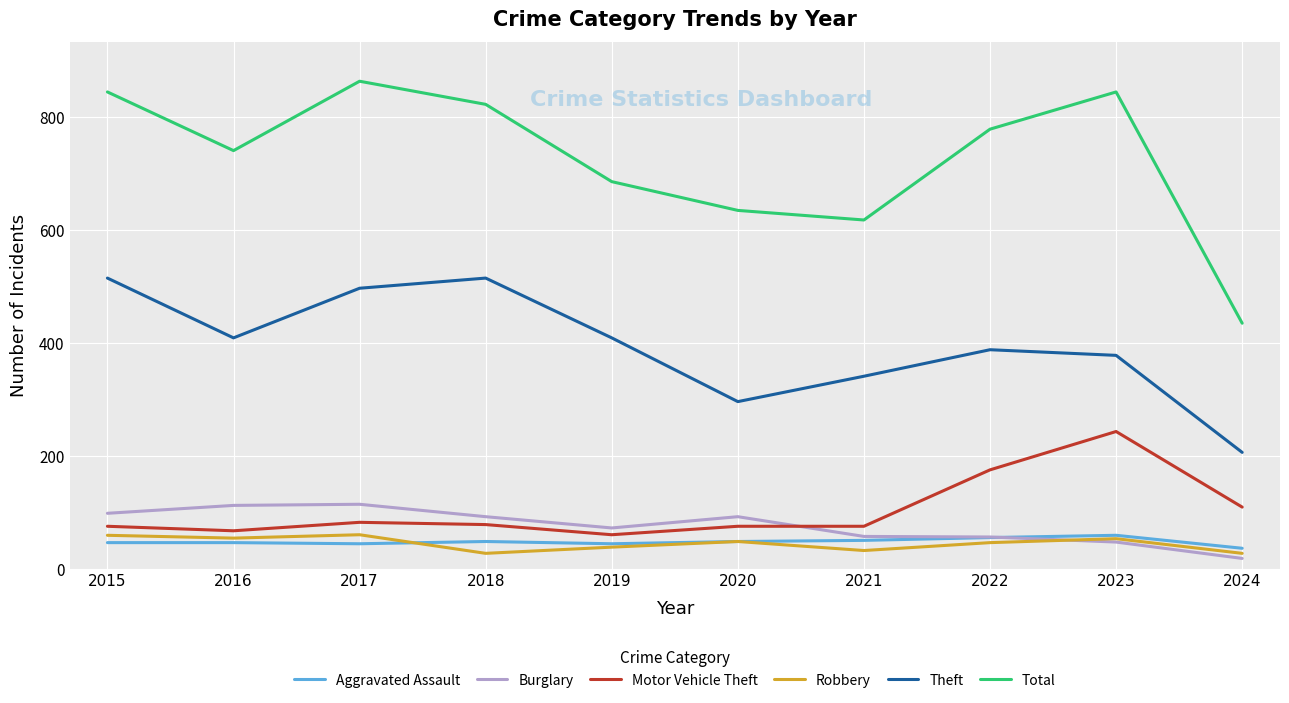

Is the value of Total at 2022 greater than the value of Motor Vehicle Theft at 2018?

Yes